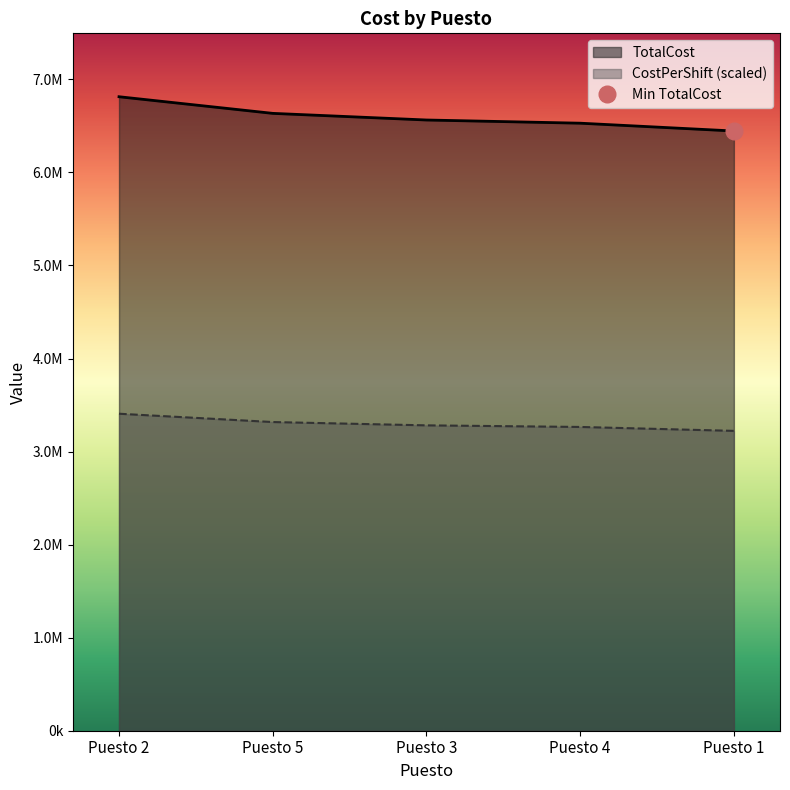

What is the maximum value for TotalCost?

6813146.0